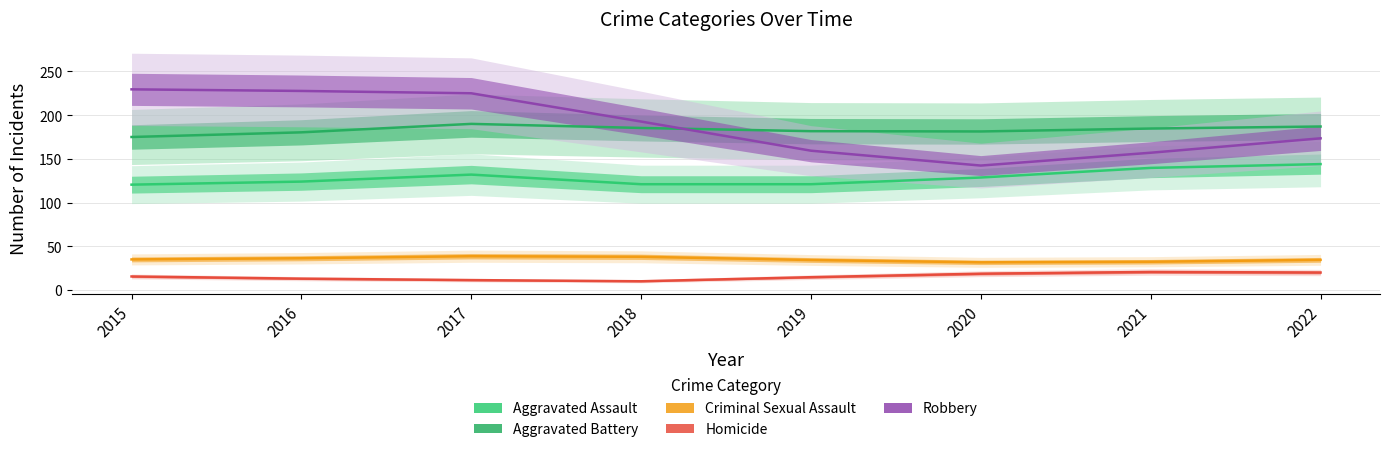

The Aggravated Assault series shows 229.2 at 2022. True or false?

False